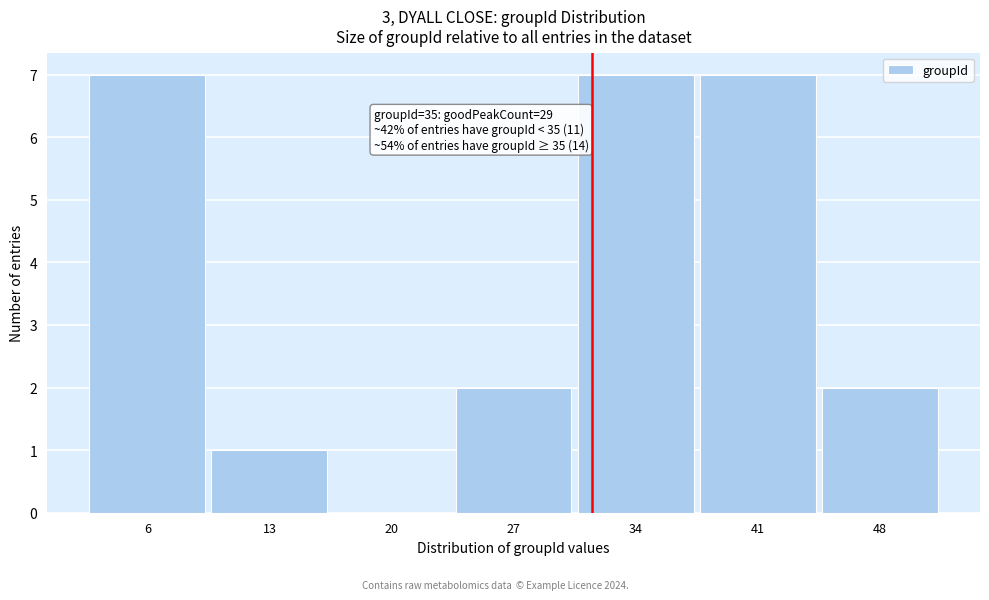

Reading left to right, list all the values displayed in this chart.

6=7	13=1	20=0	27=2	34=7	41=7	48=2